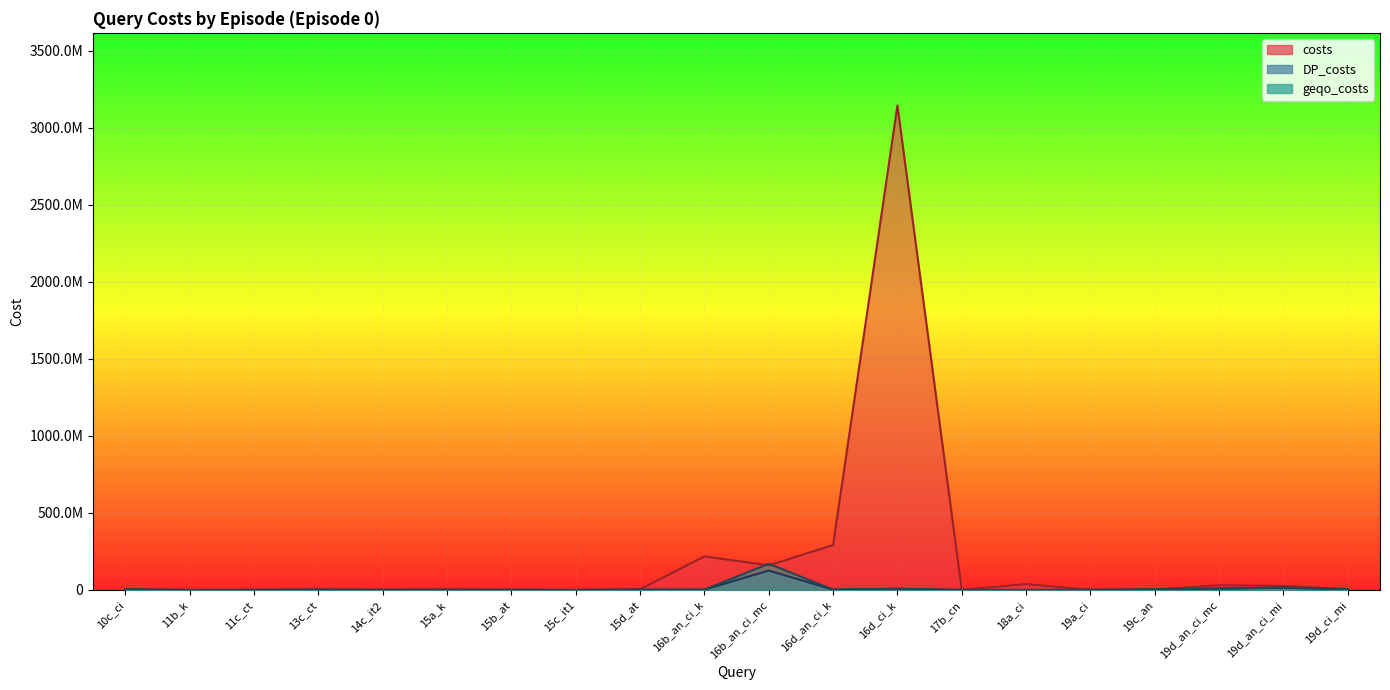

Which series changed the most between 15c_it1 and 17b_cn?

DP_costs